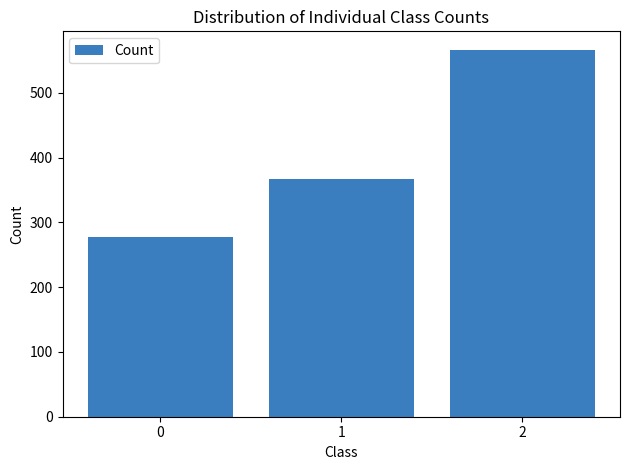

Where does the data first go above 366?

1